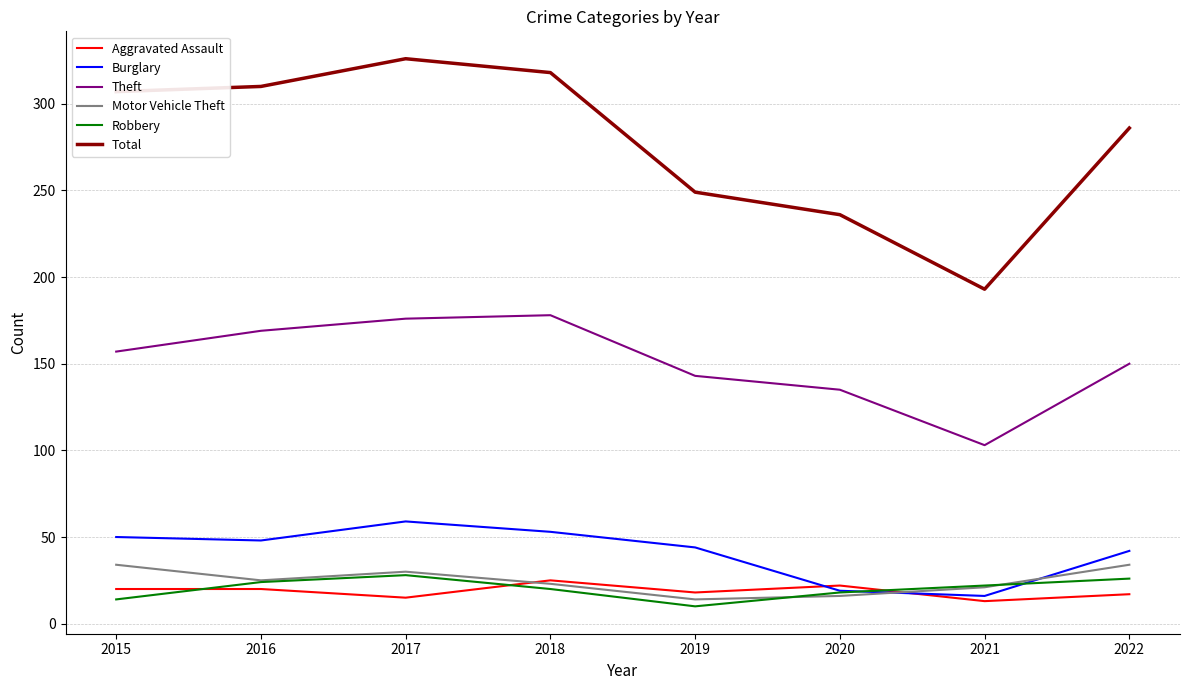

Is it true that Total equals 318 at 2018?

True